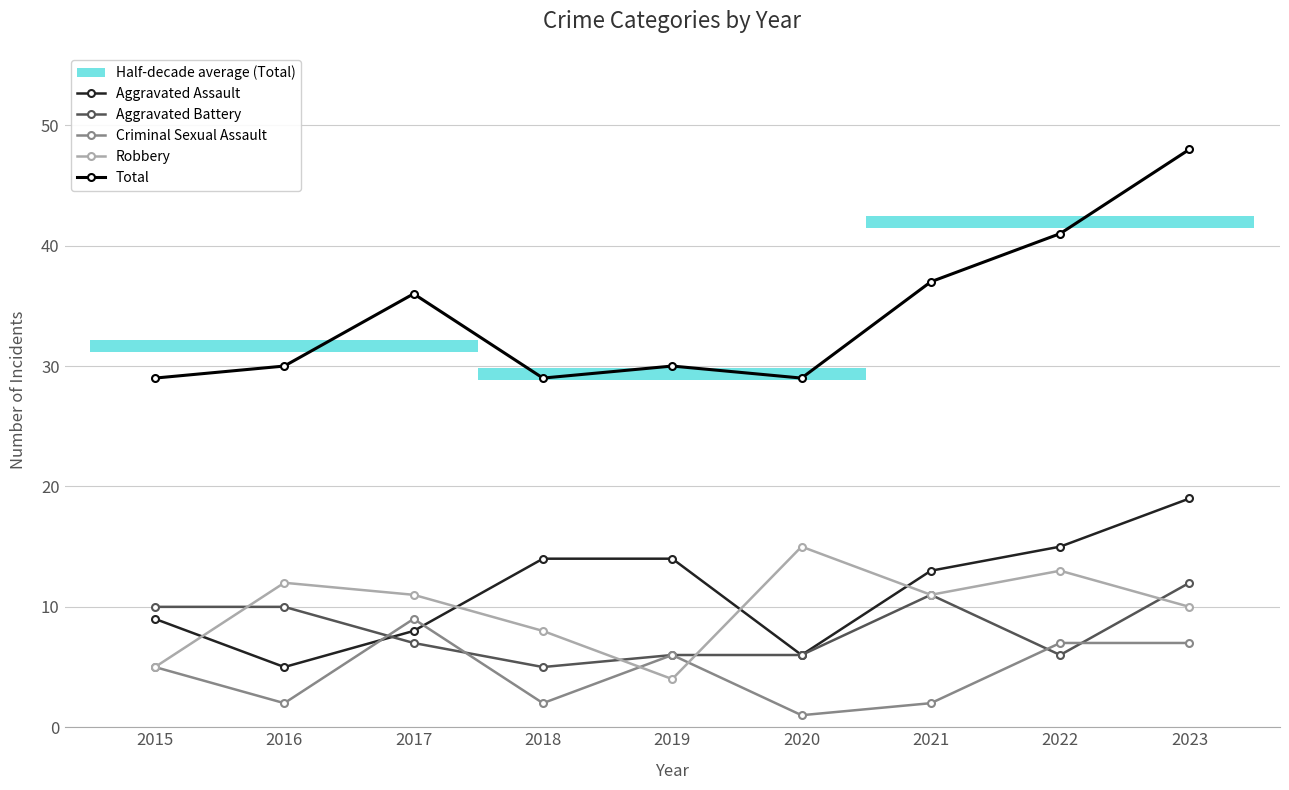

Reading left to right, list all the values displayed in this chart.

Aggravated Assault: 2015=9	2016=5	2017=8	2018=14	2019=14	2020=6	2021=13	2022=15	2023=19
Aggravated Battery: 2015=10	2016=10	2017=7	2018=5	2019=6	2020=6	2021=11	2022=6	2023=12
Criminal Sexual Assault: 2015=5	2016=2	2017=9	2018=2	2019=6	2020=1	2021=2	2022=7	2023=7
Robbery: 2015=5	2016=12	2017=11	2018=8	2019=4	2020=15	2021=11	2022=13	2023=10
Total: 2015=29	2016=30	2017=36	2018=29	2019=30	2020=29	2021=37	2022=41	2023=48